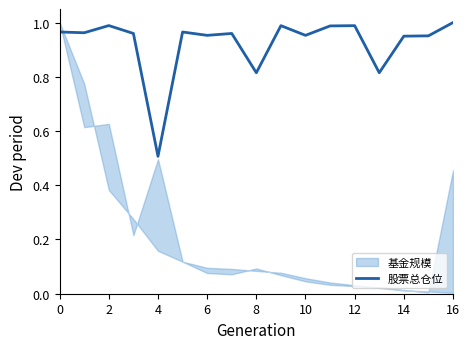

Reading left to right, what are all the values shown in this chart?

1.0	1.0	1.0	1.0	0.5	1.0	1.0	1.0	0.8	1.0	1.0	1.0	1.0	0.8	0.9	1.0	1.0